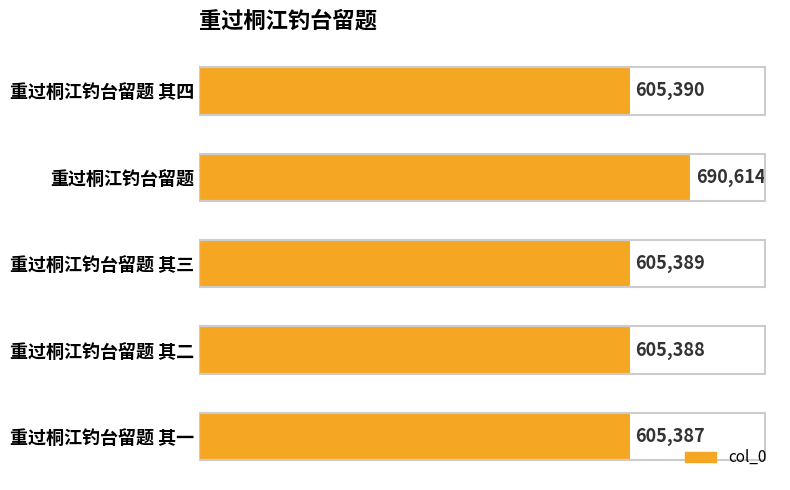

Are the bars horizontal?

Yes